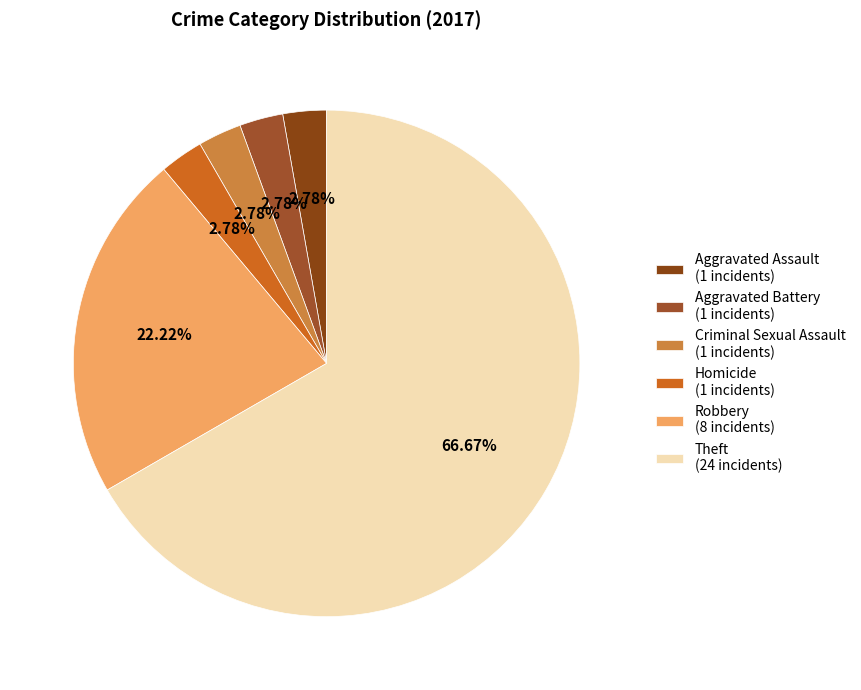

What percentage is the Theft slice, to the nearest percent?

67%